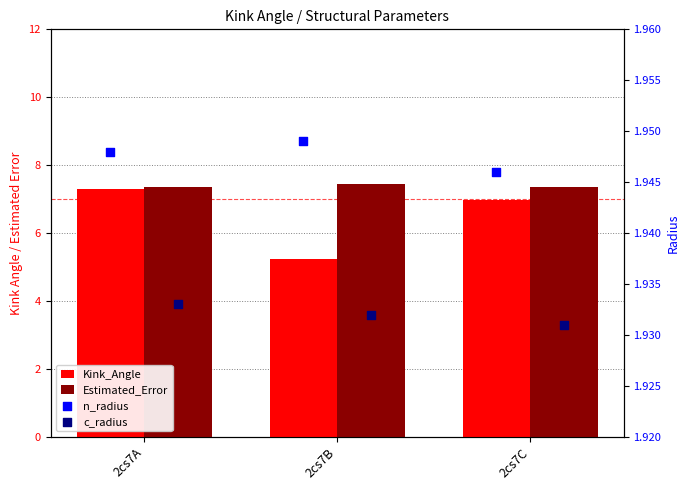

What are all the series names shown in the legend?

Kink_Angle, Estimated_Error, n_radius, c_radius